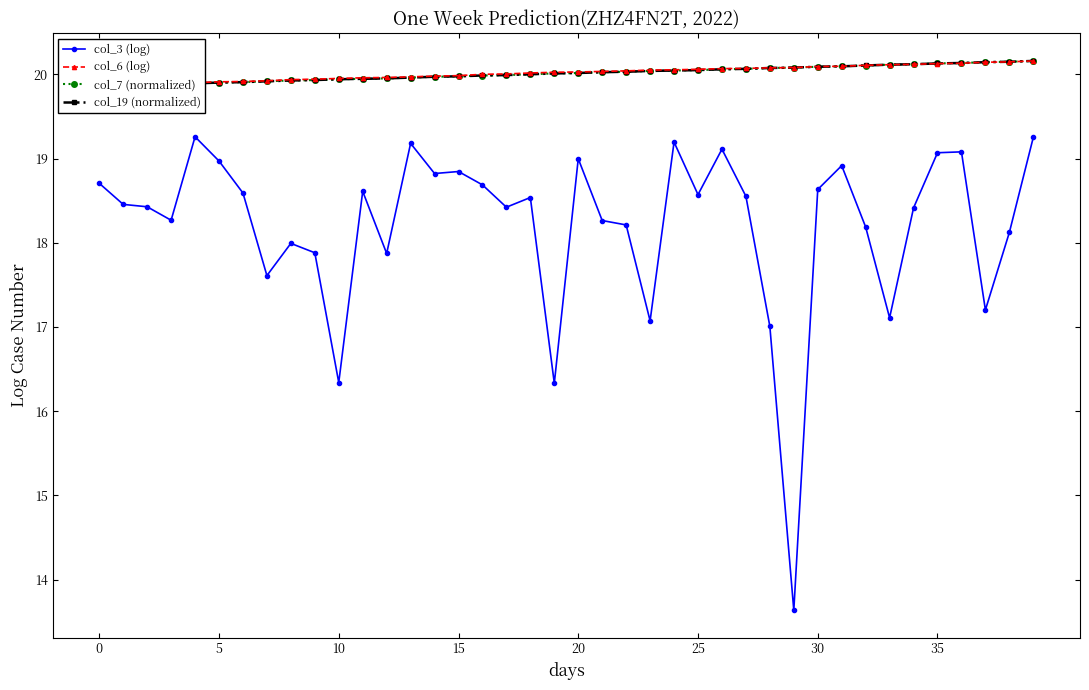

What is the smallest value displayed?

13.6